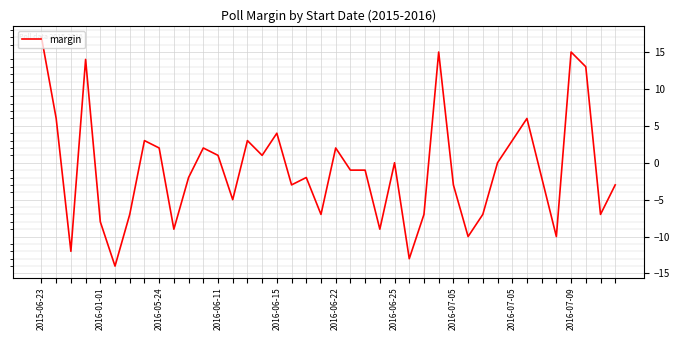

What is the minimum value shown in the chart?

-14